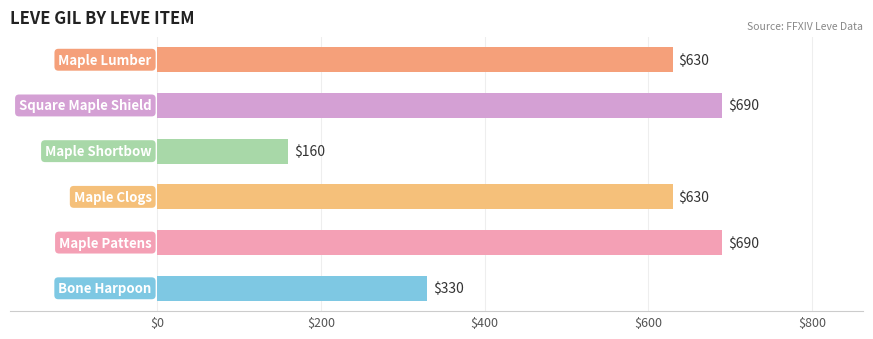

What is the difference between the second highest and minimum values?

530